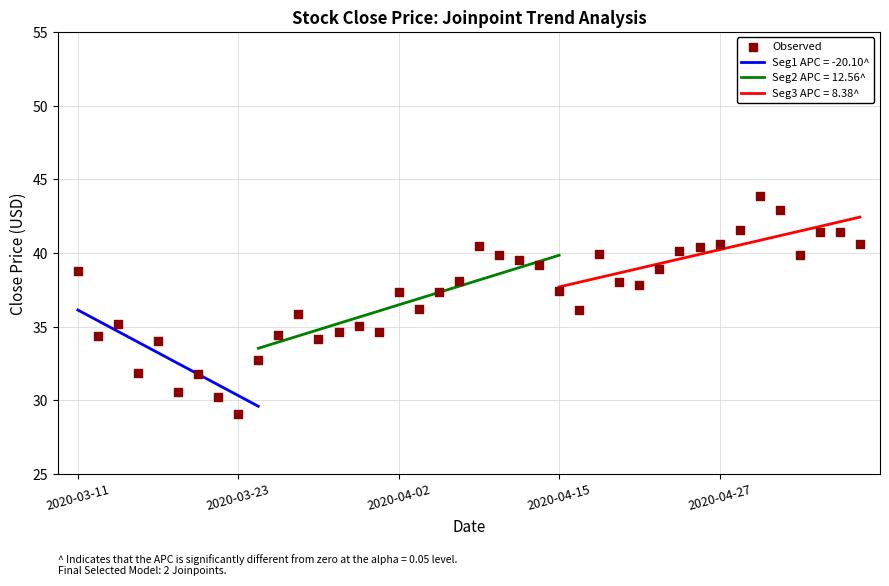

Between 25 and 27, which is larger?

27